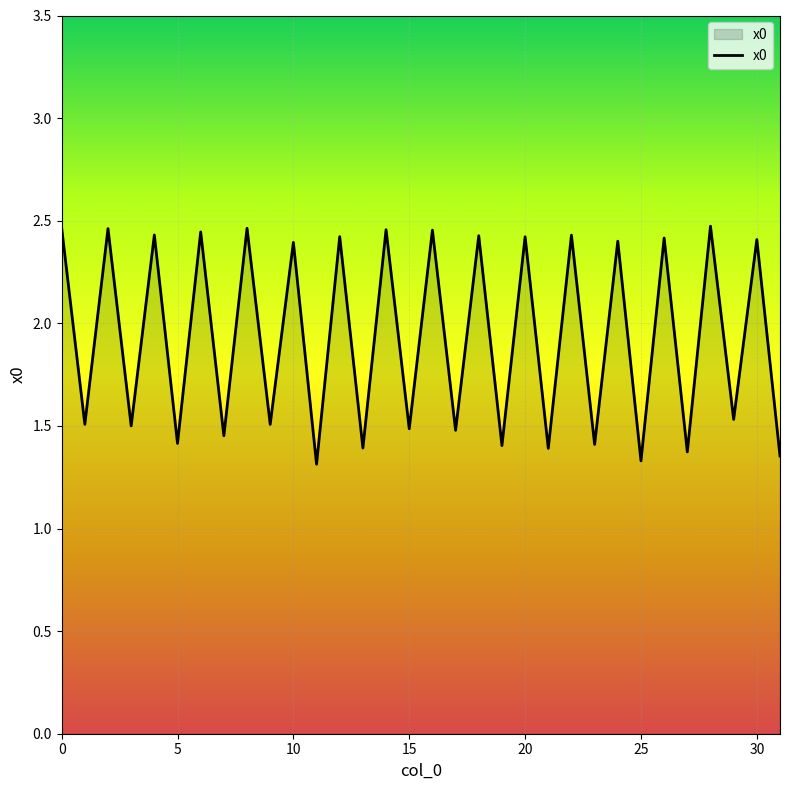

What is the minimum value shown in the chart?

1.3